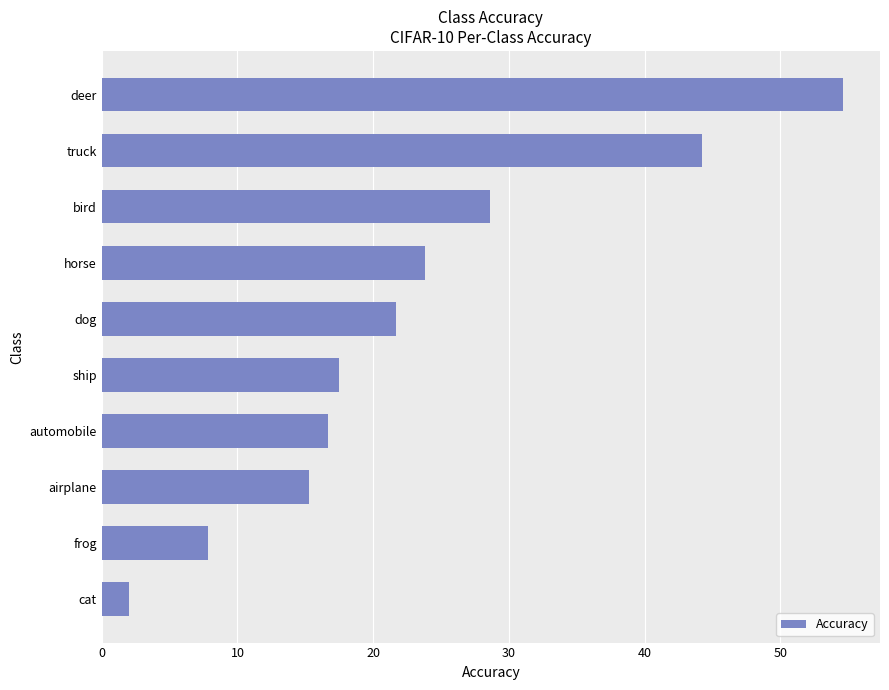

How many bars are there in total?

10